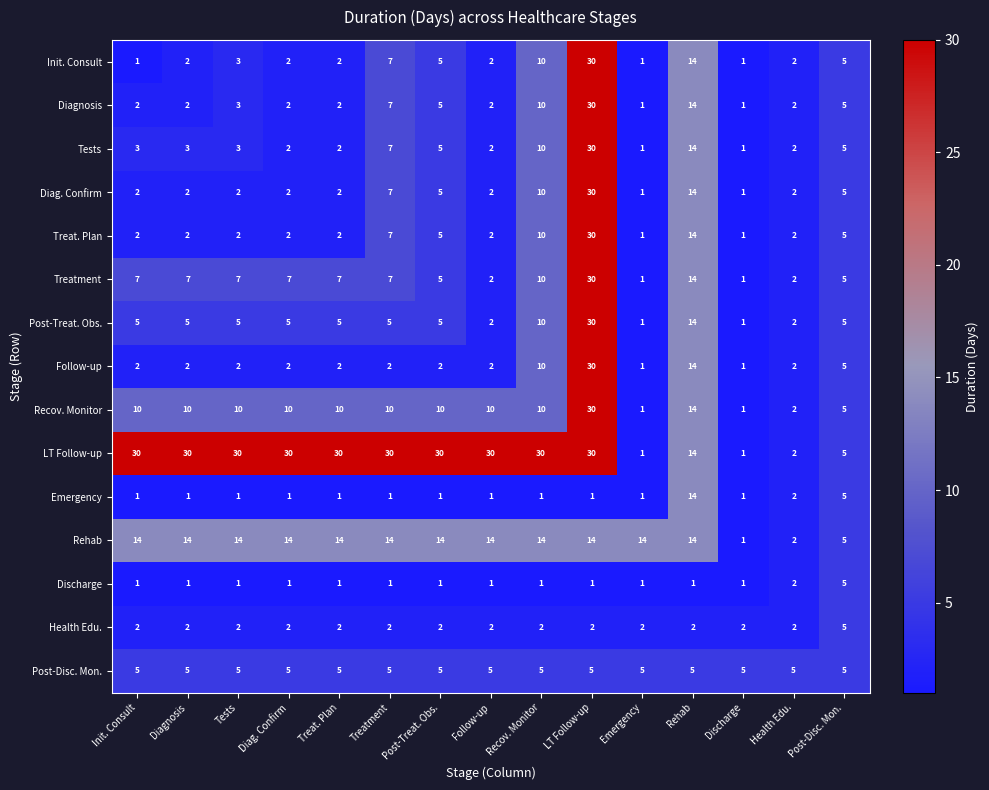

At which label is LT Follow-up closest to 15?

Rehab